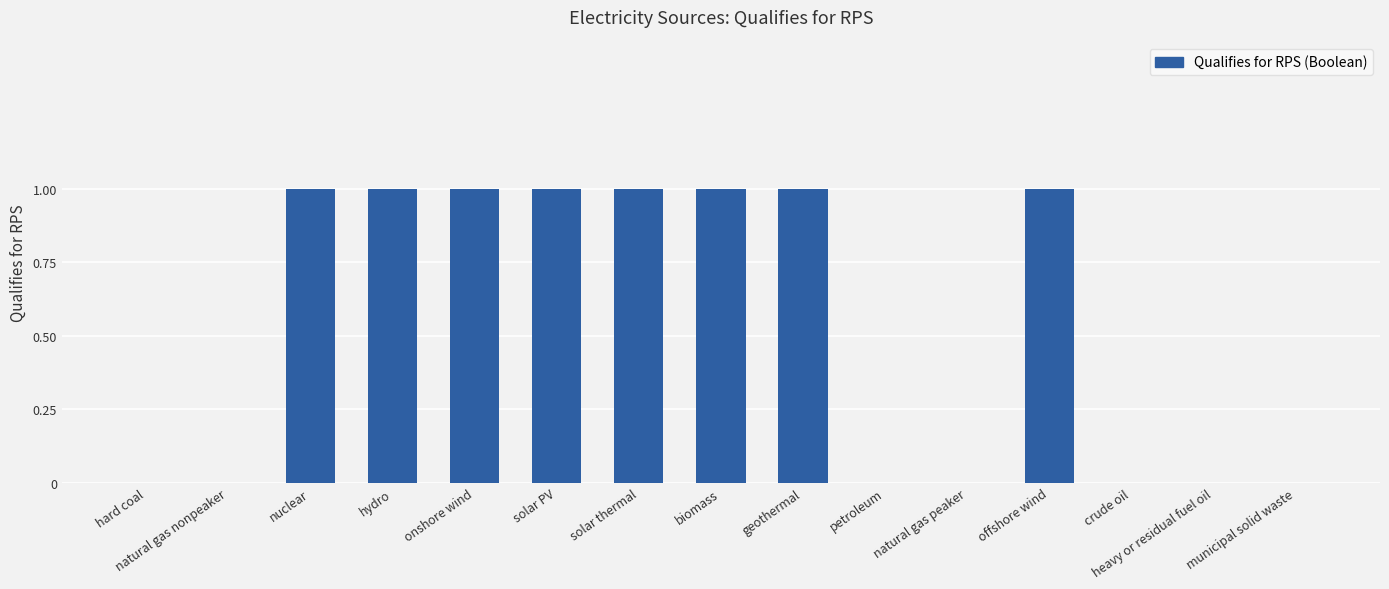

Reading left to right, list all the values displayed in this chart.

hard coal=0	natural gas nonpeaker=0	nuclear=1	hydro=1	onshore wind=1	solar PV=1	solar thermal=1	biomass=1	geothermal=1	petroleum=0	natural gas peaker=0	offshore wind=1	crude oil=0	heavy or residual fuel oil=0	municipal solid waste=0